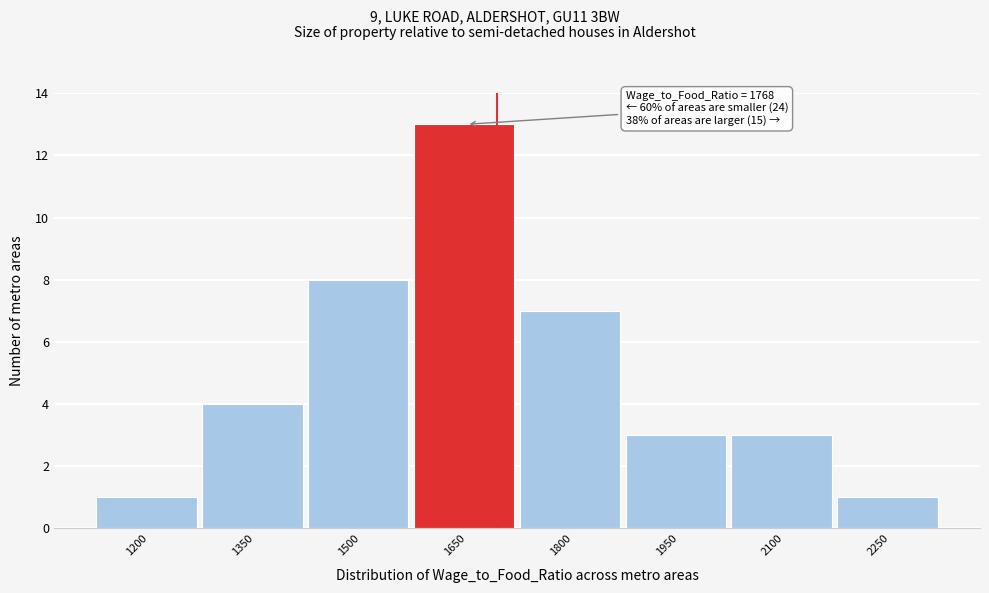

Reading left to right, transcribe all the data shown in this chart.

1200=1	1350=4	1500=8	1650=13	1800=7	1950=3	2100=3	2250=1